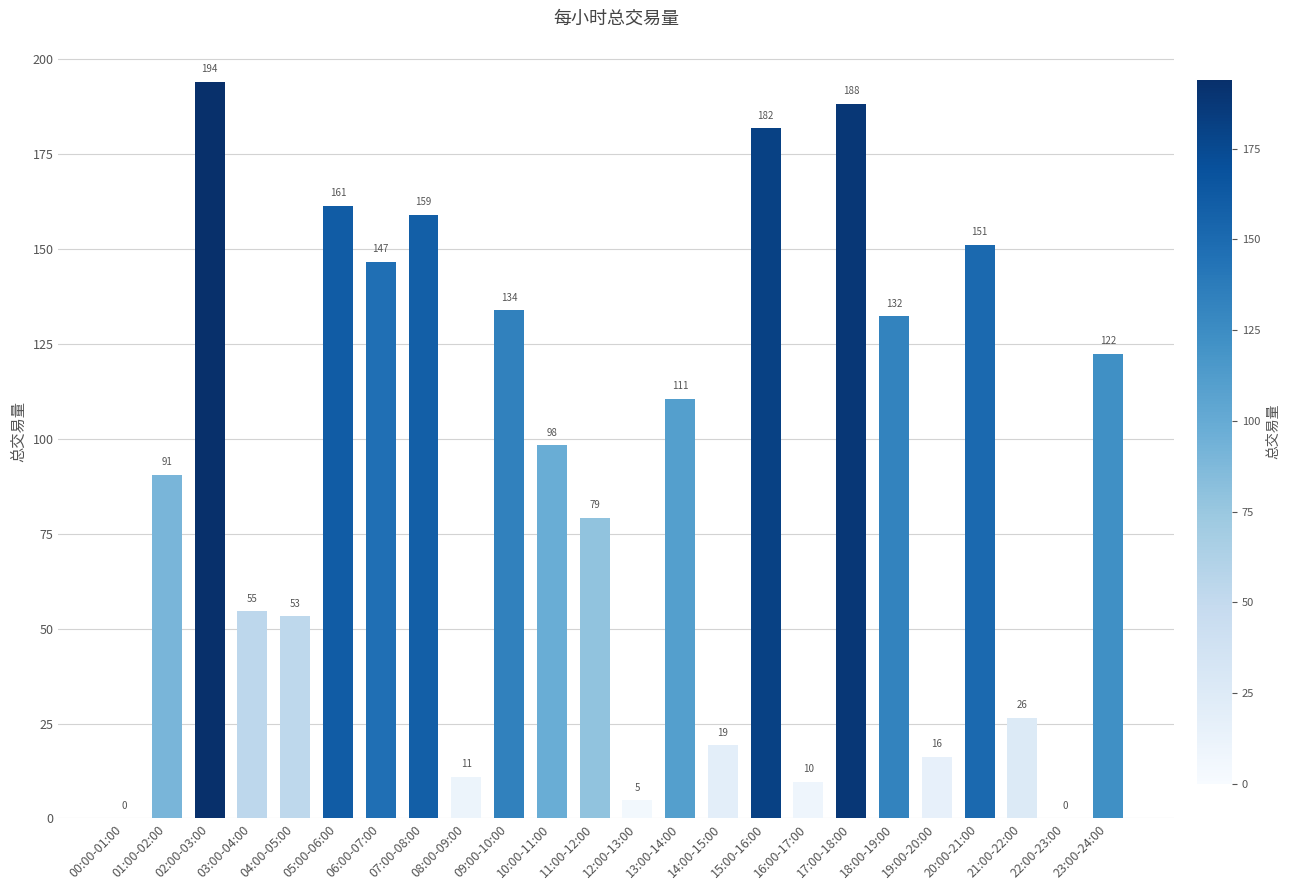

How many positive values are there?

22